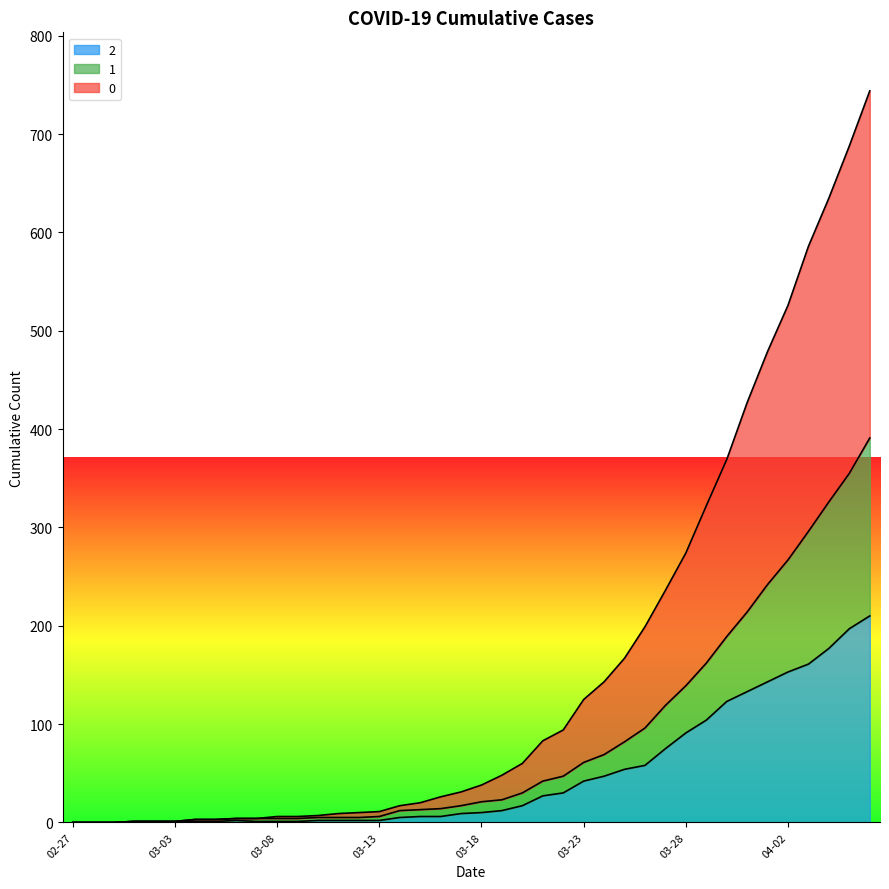

The 2 series shows 56 at 03-23. True or false?

False